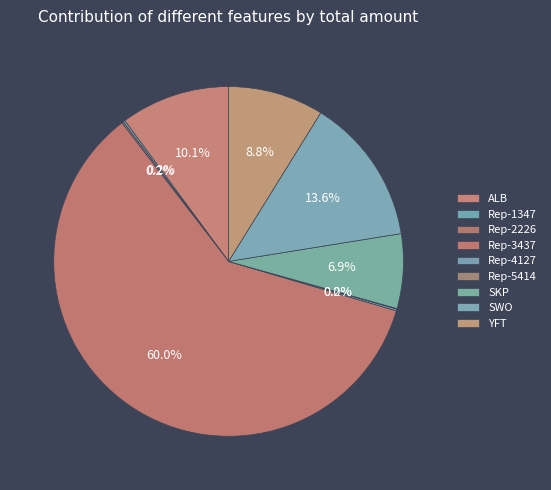

What percentage is NOT represented by Rep-5414?

100.0%